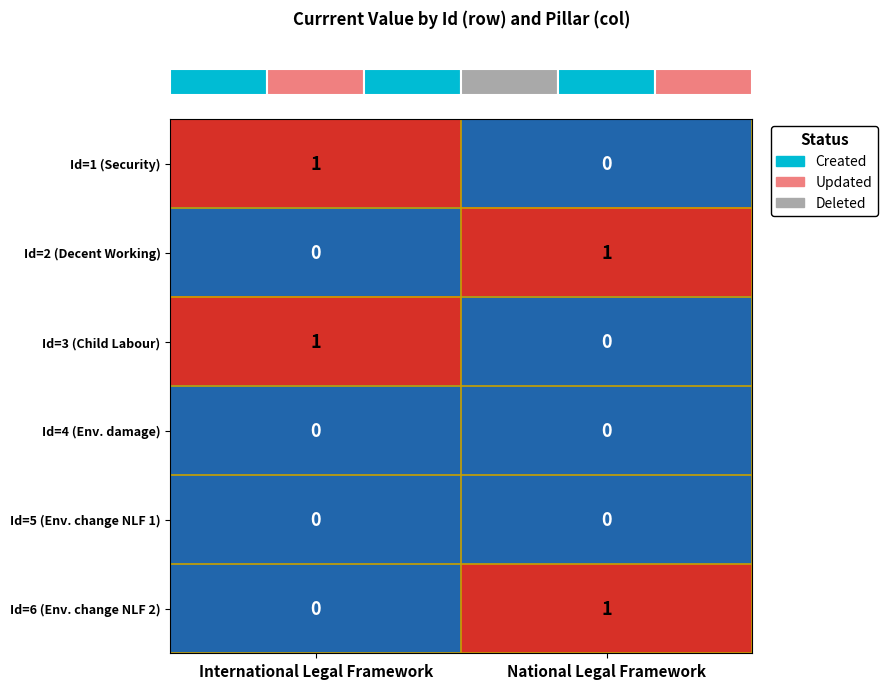

At how many categories does at least one series exceed 0?

2